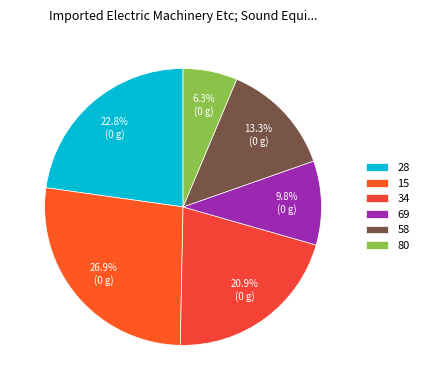

What percentage is the 15 slice, to the nearest percent?

27%